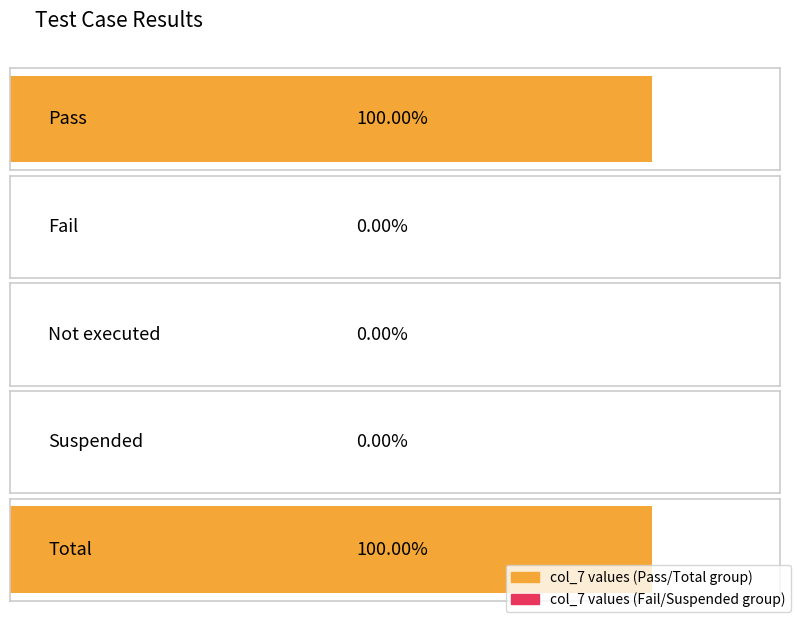

The chart shows a value of 0 at Not executed. True or false?

True